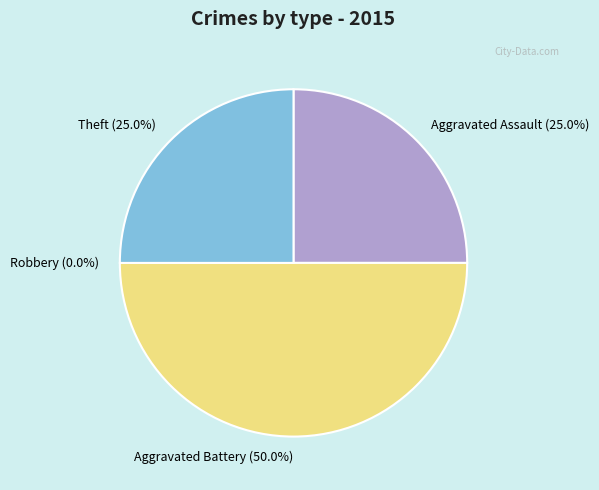

Is Aggravated Assault the majority of the pie?

No